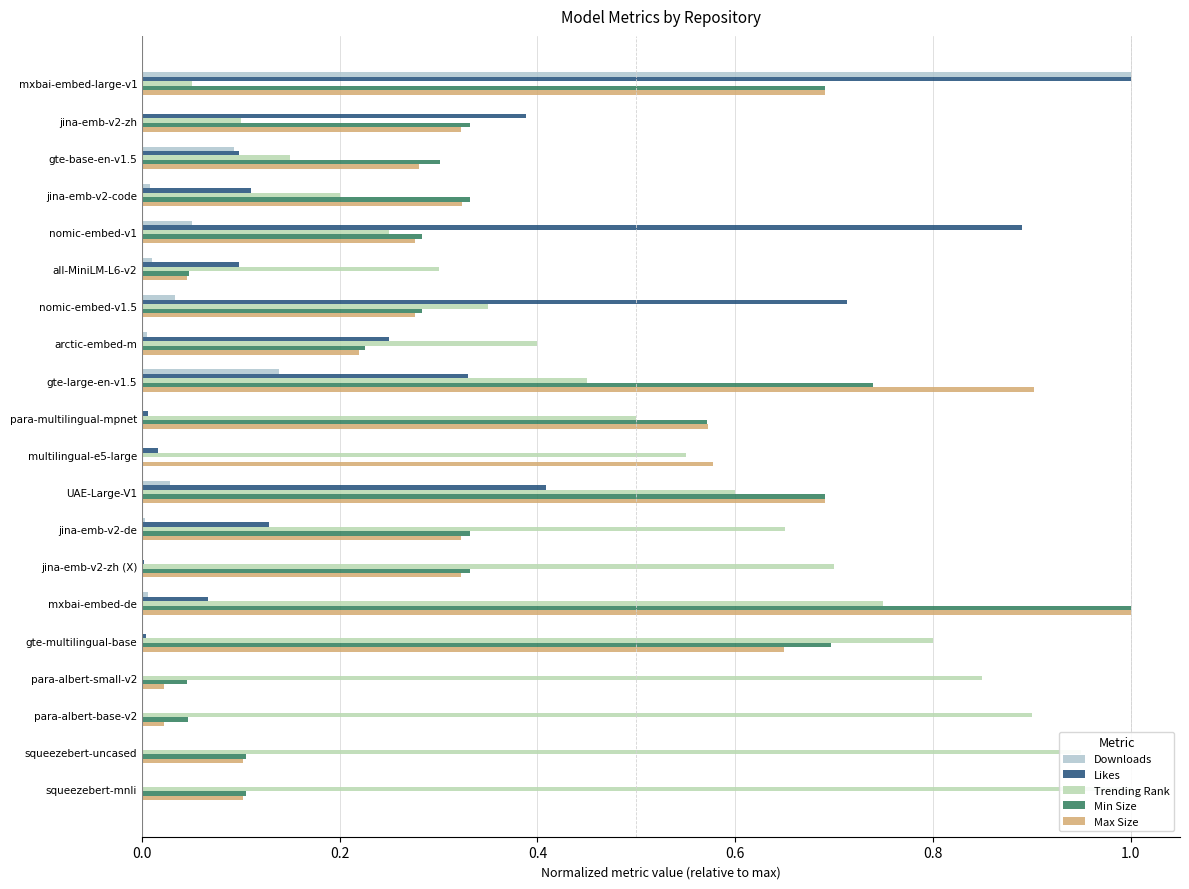

What is the approximate value of Trending Rank at multilingual-e5-large?

0.6